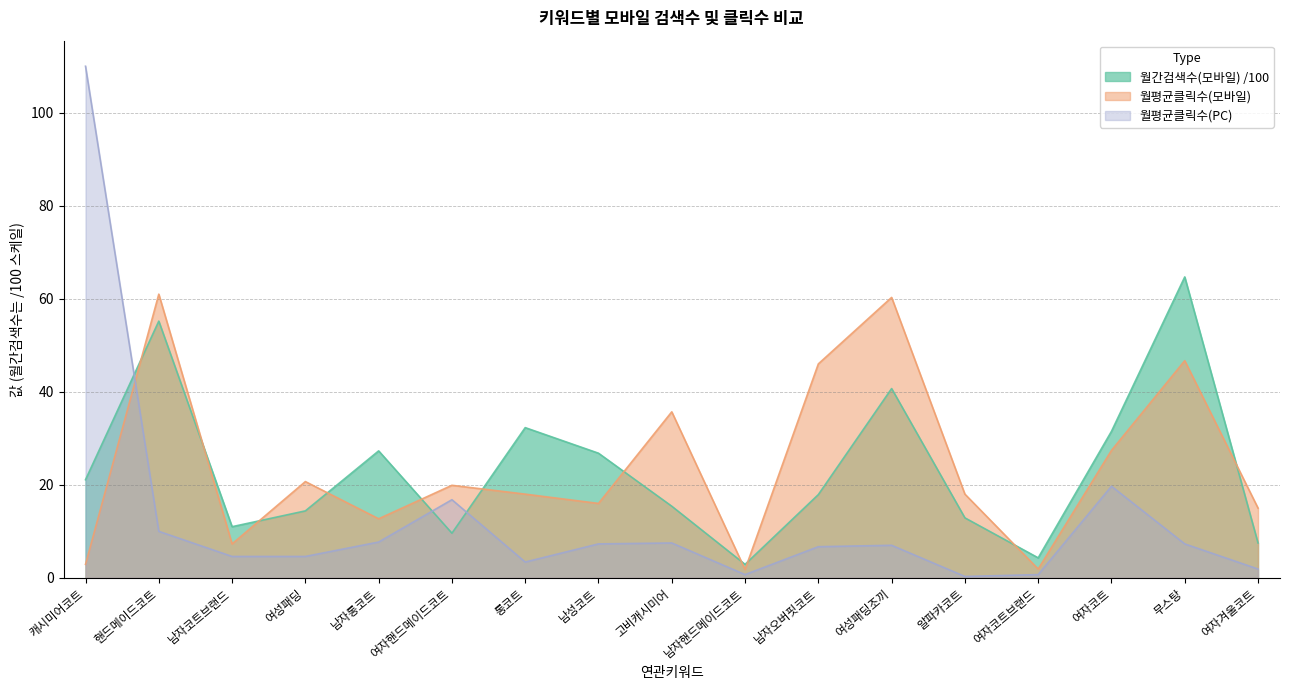

Reading left to right, transcribe all the data shown in this chart.

월간검색수(모바일): 캐시미어코트=21.1	핸드메이드코트=55.2	남자코트브랜드=11.0	여성패딩=14.4	남자롱코트=27.3	여자핸드메이드코트=9.6	롱코트=32.3	남성코트=26.8	고비캐시미어=15.4	남자핸드메이드코트=2.9	남자오버핏코트=17.9	여성패딩조끼=40.7	알파카코트=12.9	여자코트브랜드=4.3	여자코트=31.5	무스탕=64.7	여자겨울코트=7.5
월평균클릭수(모바일): 캐시미어코트=2.9	핸드메이드코트=61.0	남자코트브랜드=7.3	여성패딩=20.7	남자롱코트=12.7	여자핸드메이드코트=19.9	롱코트=18.0	남성코트=16.0	고비캐시미어=35.7	남자핸드메이드코트=1.8	남자오버핏코트=46.0	여성패딩조끼=60.3	알파카코트=18.0	여자코트브랜드=1.9	여자코트=27.4	무스탕=46.7	여자겨울코트=15.0
월평균클릭수(PC): 캐시미어코트=110.0	핸드메이드코트=10.0	남자코트브랜드=4.6	여성패딩=4.6	남자롱코트=7.7	여자핸드메이드코트=16.8	롱코트=3.4	남성코트=7.3	고비캐시미어=7.5	남자핸드메이드코트=0.7	남자오버핏코트=6.7	여성패딩조끼=7.0	알파카코트=0.3	여자코트브랜드=0.7	여자코트=19.7	무스탕=7.3	여자겨울코트=1.9